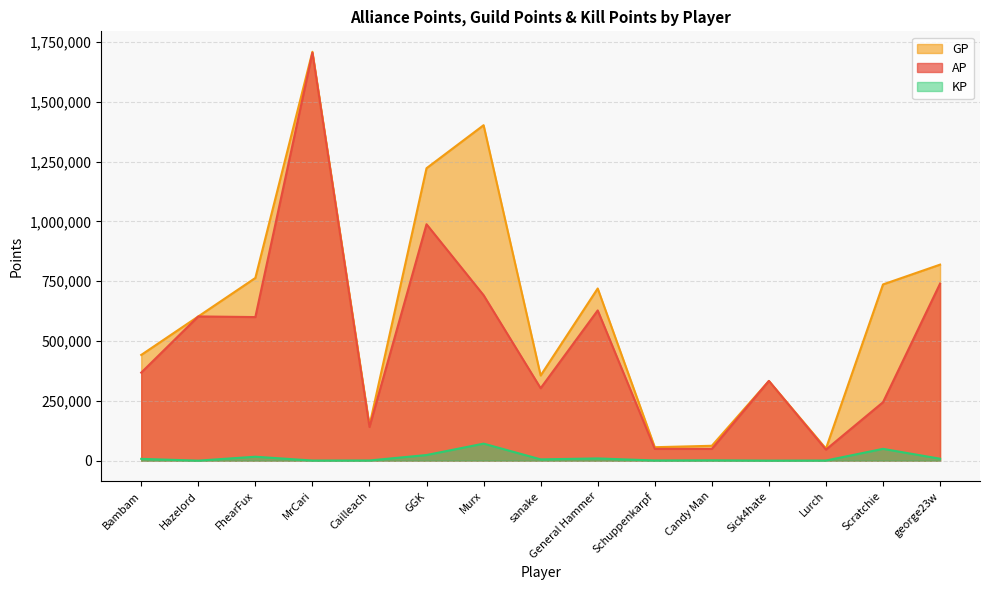

What is the difference between the maximum and minimum values in the AP series?

1658856.0